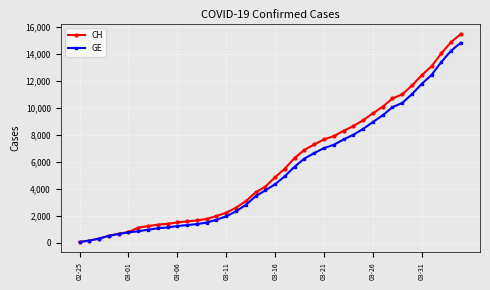

Which series has the largest range (max minus min)?

CH